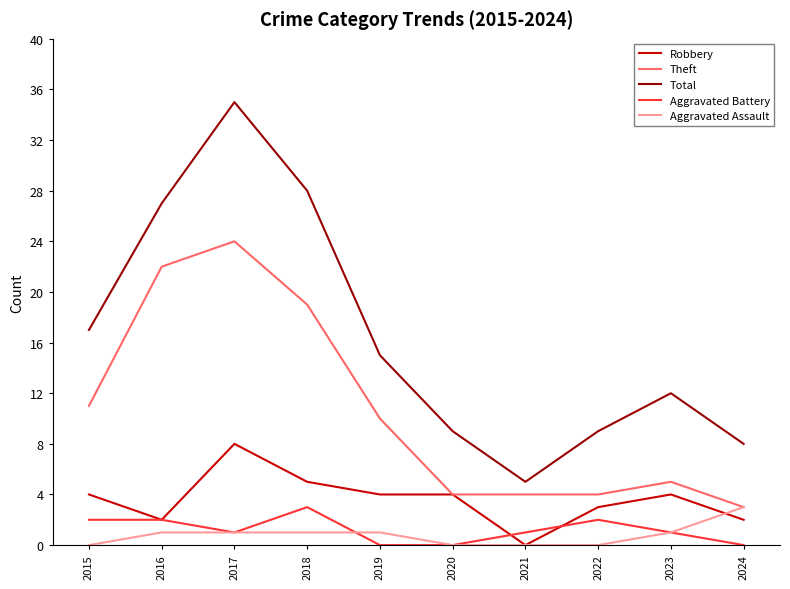

What is the total value across all series at 2017?

69